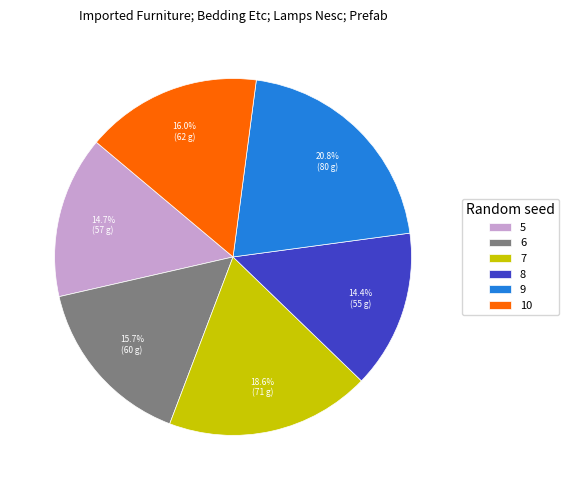

The 8 slice represents 5% of the pie. True or false?

False